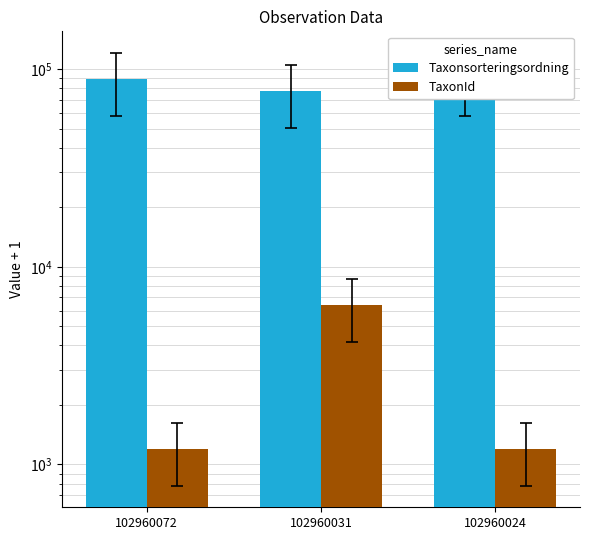

Reading right to left, extract all data points from this chart.

Taxonsorteringsordning: 89392	77506	89392
TaxonId: 1202	6425	1202